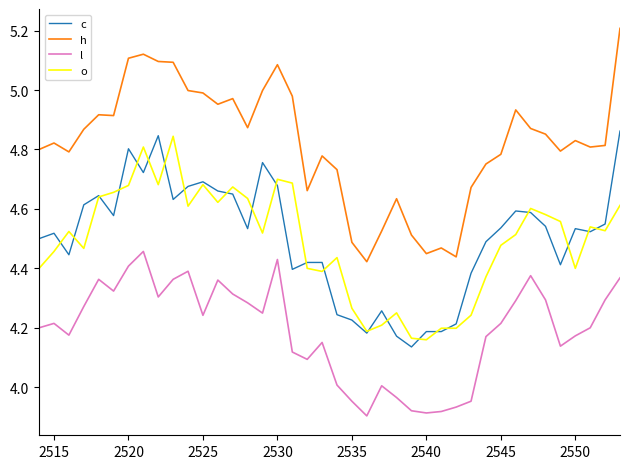

What are all the series names shown in the legend?

c, h, l, o